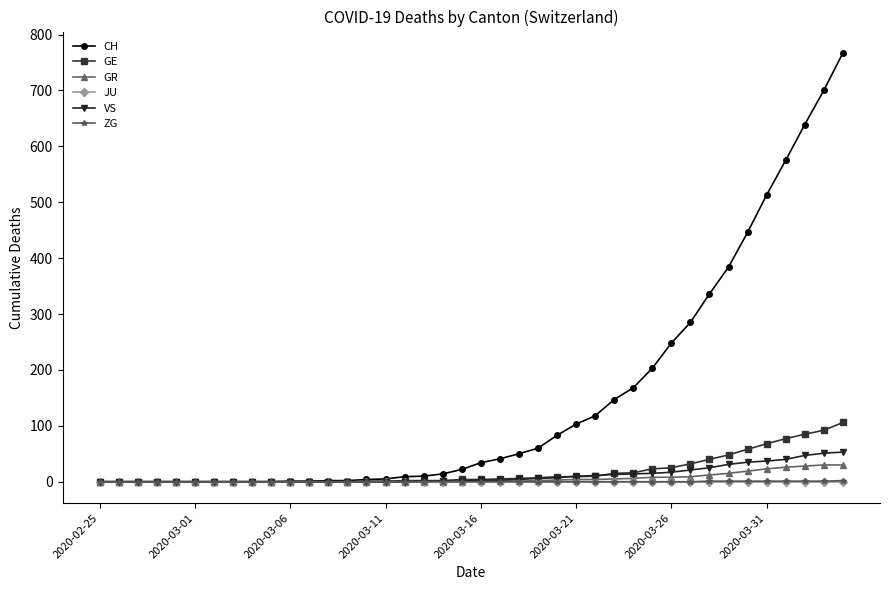

Which series has the widest spread of values?

CH